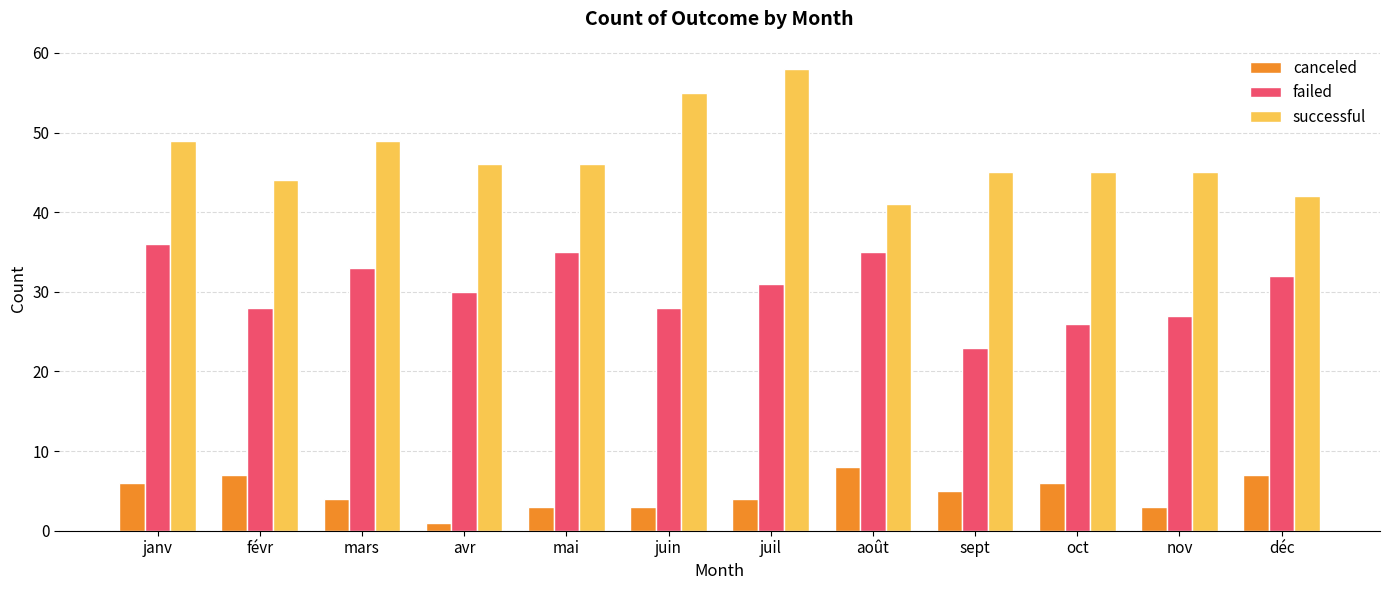

What is the label of the 9th bar from the left?

sept